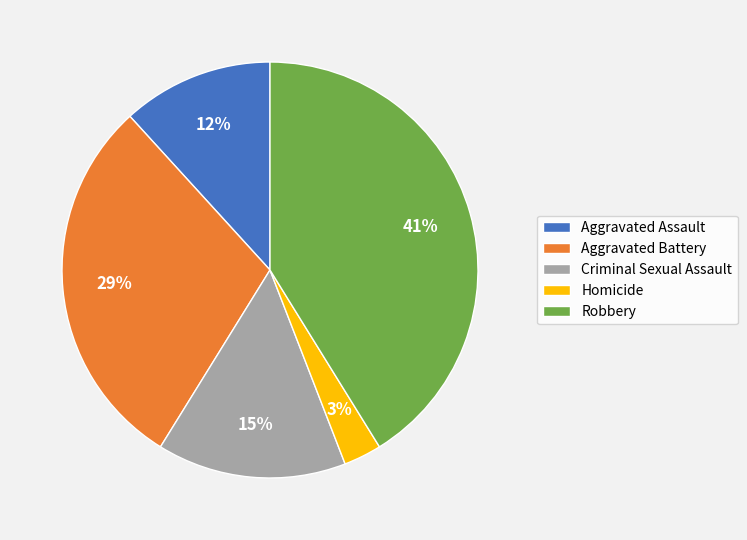

Is there a majority slice in this chart?

No